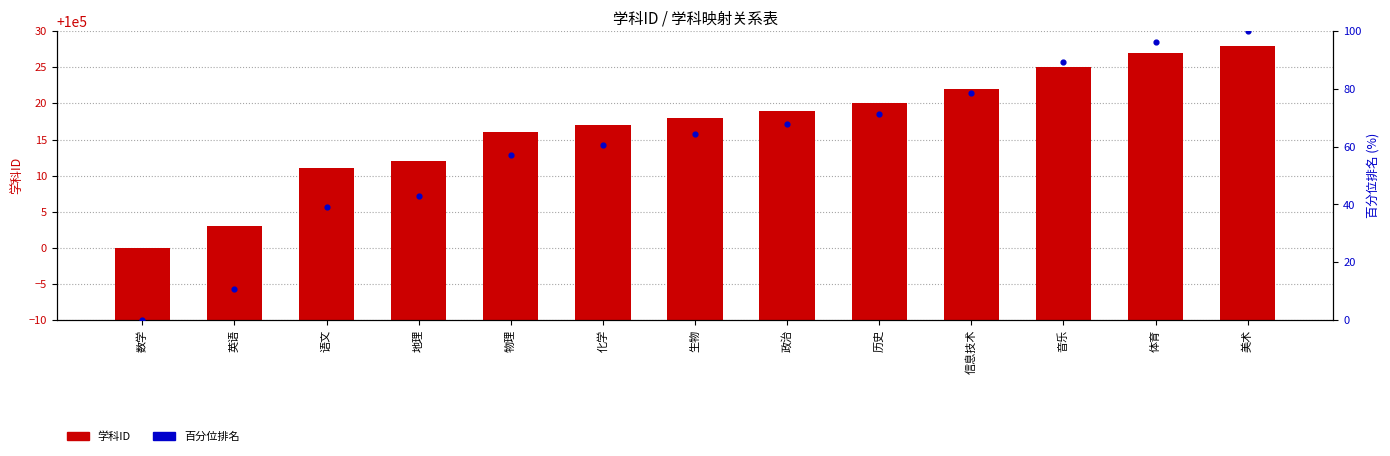

Which series contains the lowest Y value?

百分位排名